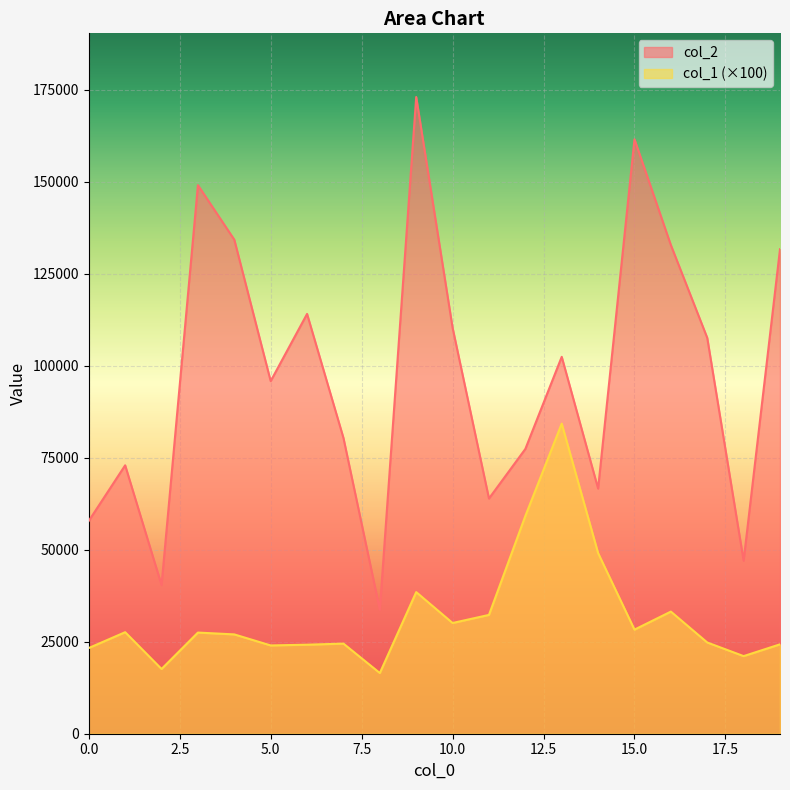

In col_1, how many points are lower than both neighbors (excluding endpoints)?

6